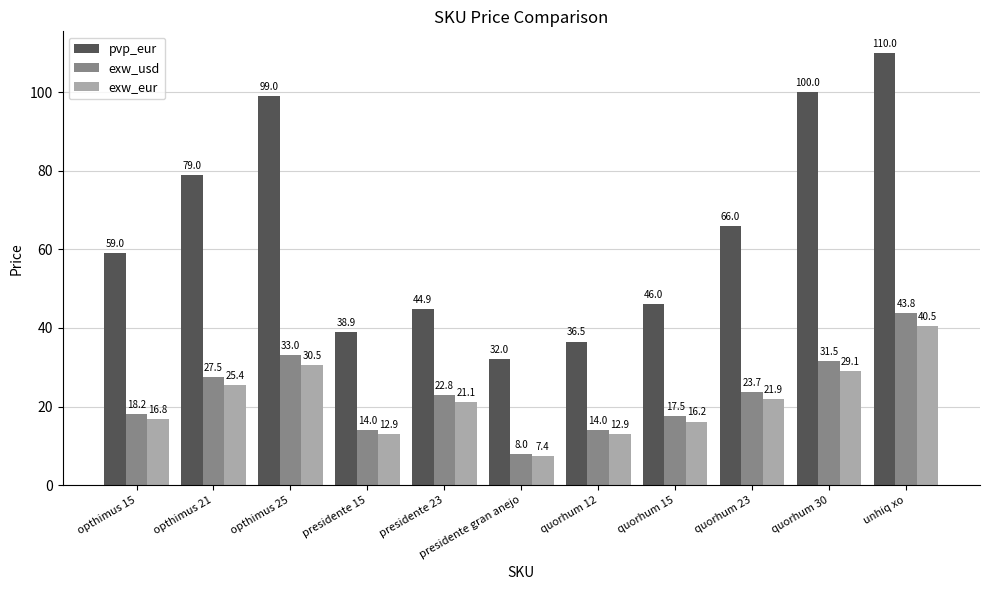

What is the total value across all series at quorhum 23?

111.6